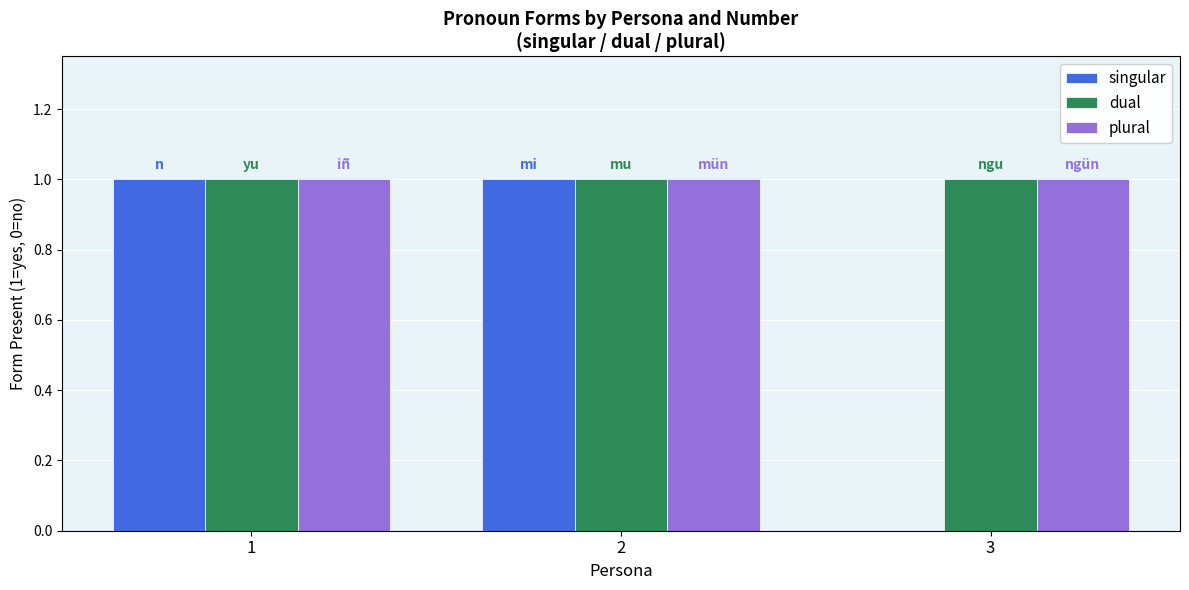

Is it true that singular equals 0 at 2?

False